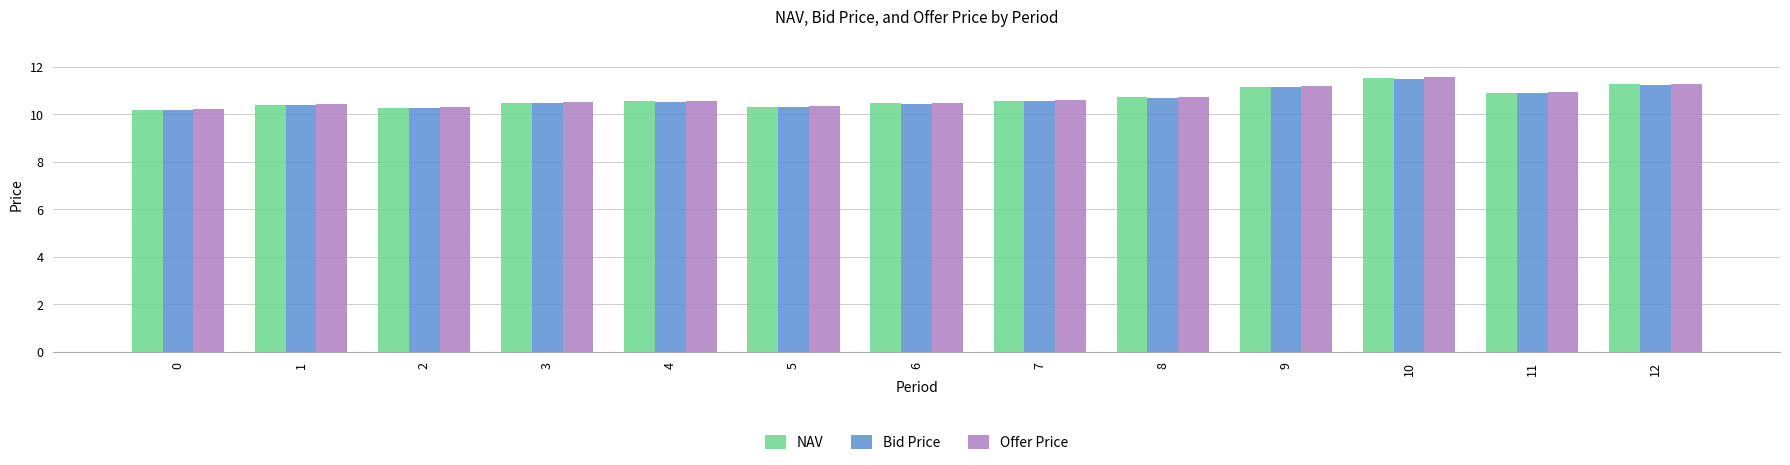

What is the total value across all series at 9?

33.5